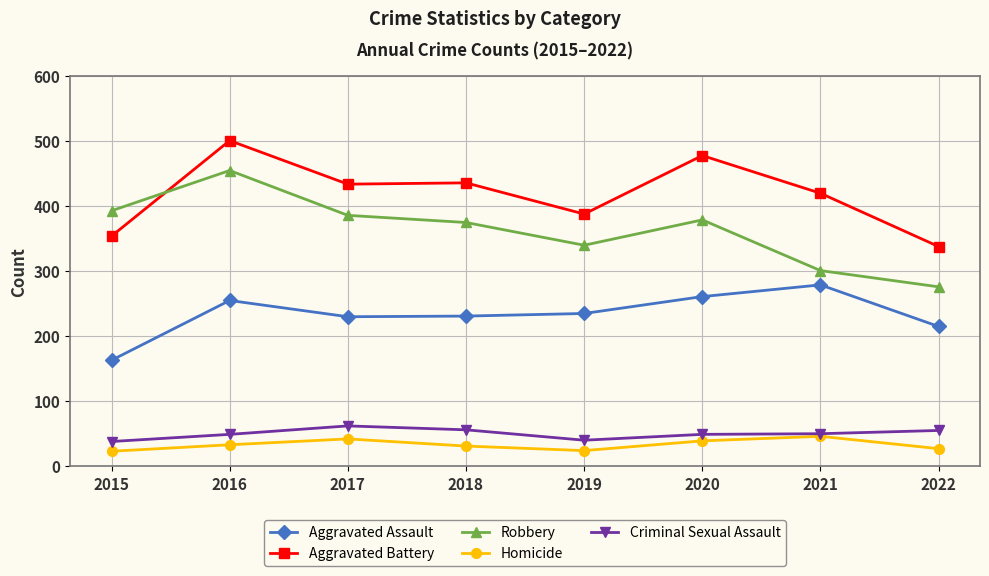

Which category has the highest value in the Aggravated Assault series?

2021